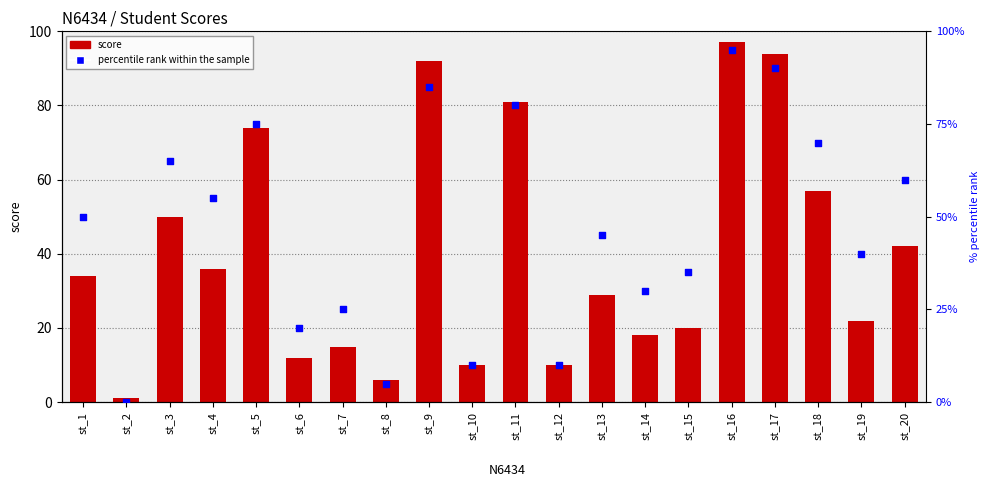

Is the value of percentile rank within the sample at st_6 greater than the value of score at st_7?

Yes